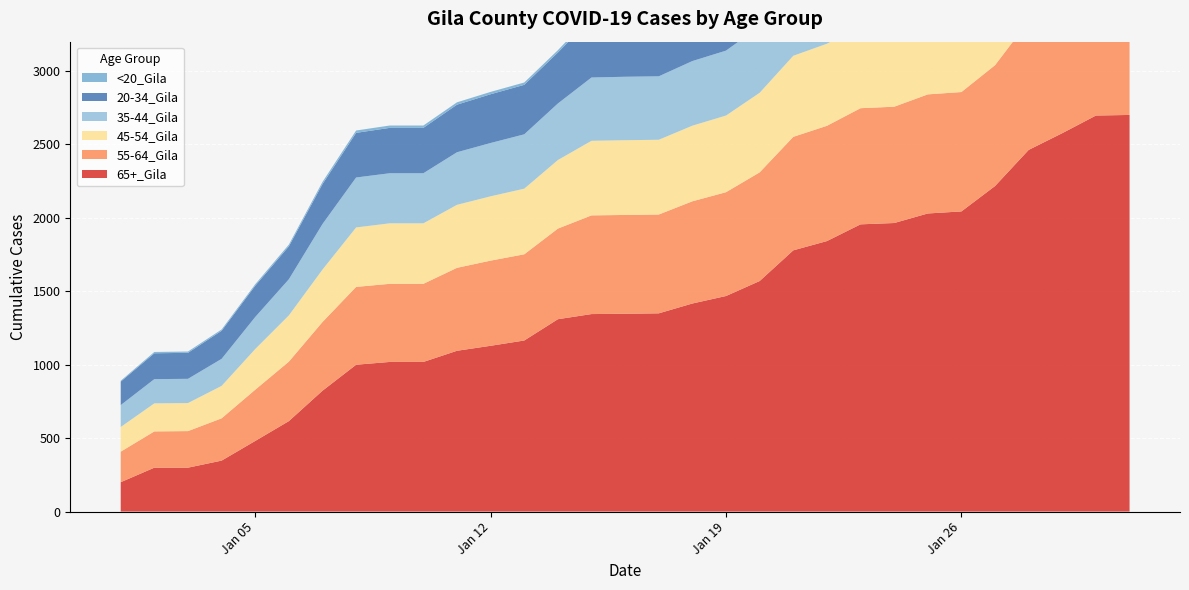

Reading right to left, extract all data points from this chart.

65+_Gila: 2701	2697	2577	2463	2217	2044	2030	1965	1956	1842	1779	1570	1468	1417	1350	1347	1345	1310	1165	1129	1095	1019	1019	1000	823	616	481	347	299	299	200
55-64_Gila: 929	928	912	878	823	813	811	792	791	785	773	740	707	696	673	673	672	617	587	580	565	532	532	530	468	405	349	288	249	247	208
45-54_Gila: 658	658	647	617	583	573	573	562	561	559	552	542	522	515	509	509	508	467	447	438	429	412	412	405	357	315	277	221	191	191	168
35-44_Gila: 561	561	549	530	505	488	485	477	477	472	464	452	442	440	432	432	431	385	370	363	358	341	341	340	310	246	218	184	165	165	149
20-34_Gila: 575	575	543	518	497	484	478	463	463	459	443	428	418	407	404	404	404	347	337	332	324	309	309	304	272	224	213	191	177	176	160
<20_Gila: 41	41	33	29	29	25	25	25	25	25	24	24	23	22	22	22	22	16	16	16	16	16	16	16	15	12	10	9	9	9	6